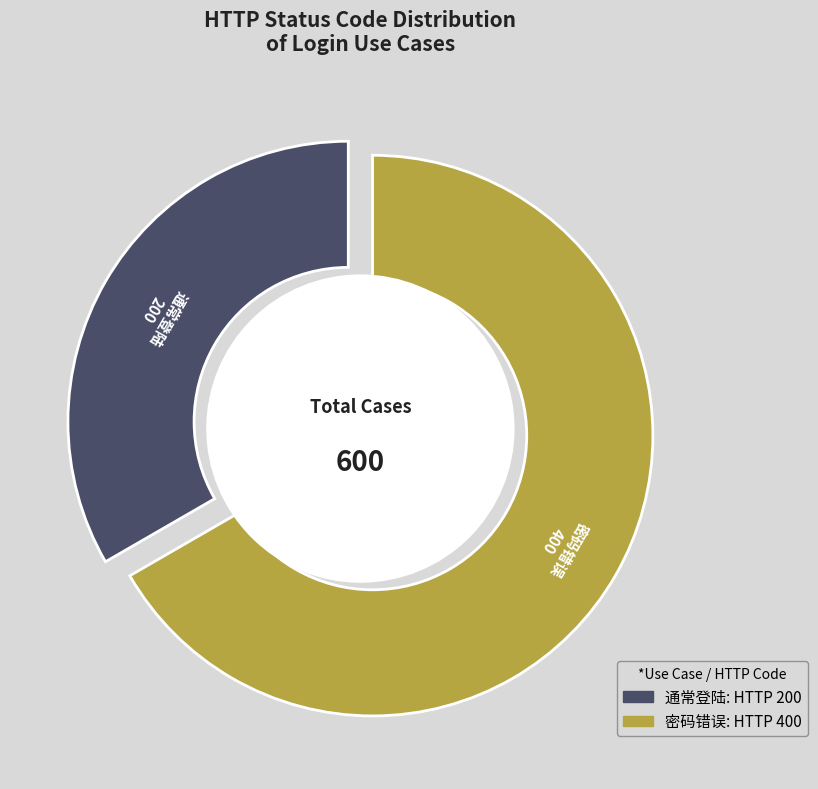

To the nearest percent, what is the difference between the 密码错误 and 通常登陆 slice percentages?

33%